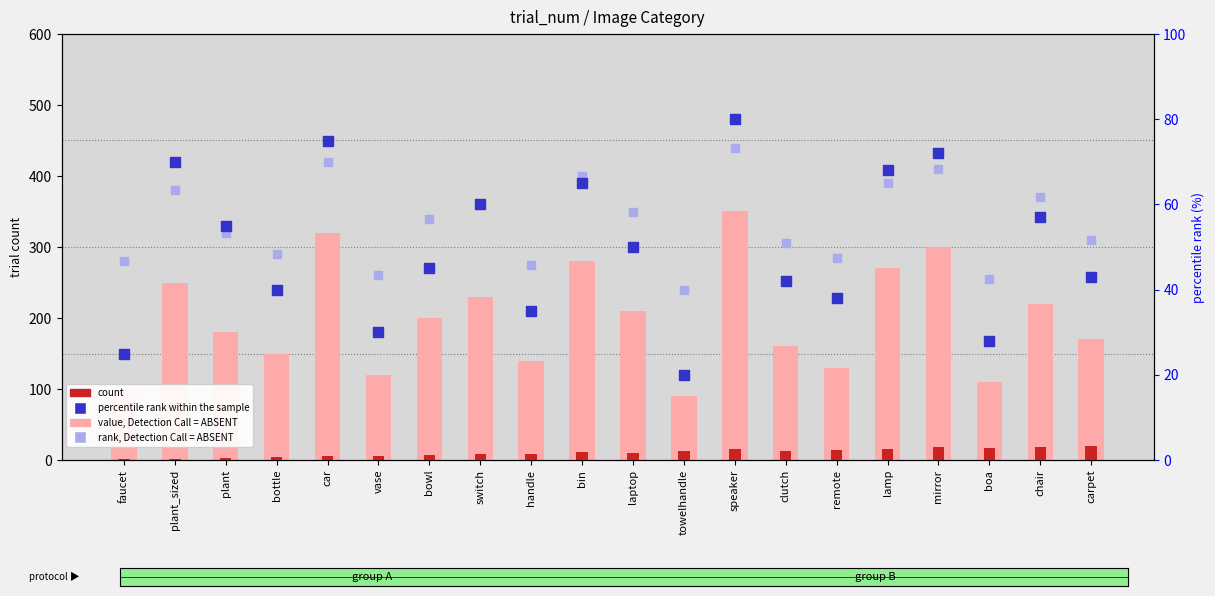

Which series contains the lowest Y value?

count